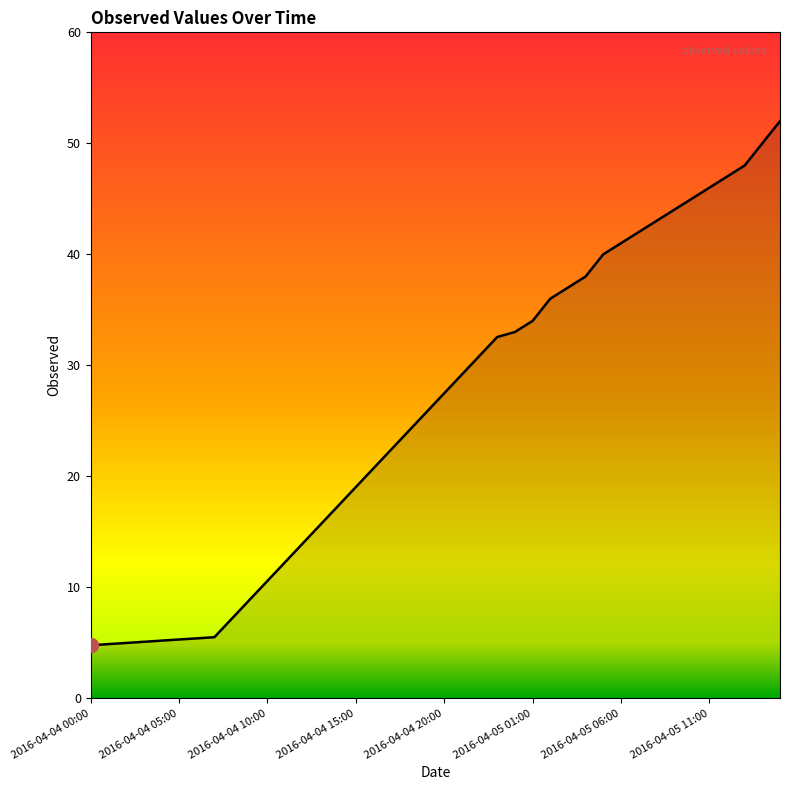

What is the minimum value shown in the chart?

4.8